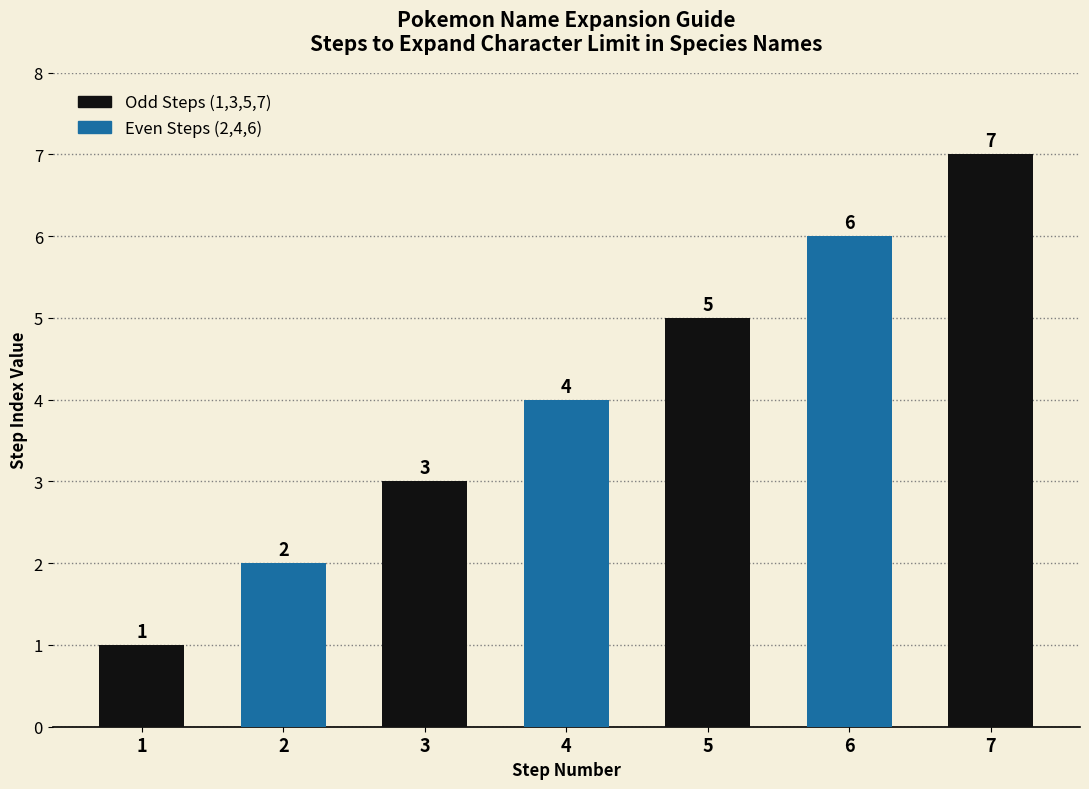

What is the average value?

4